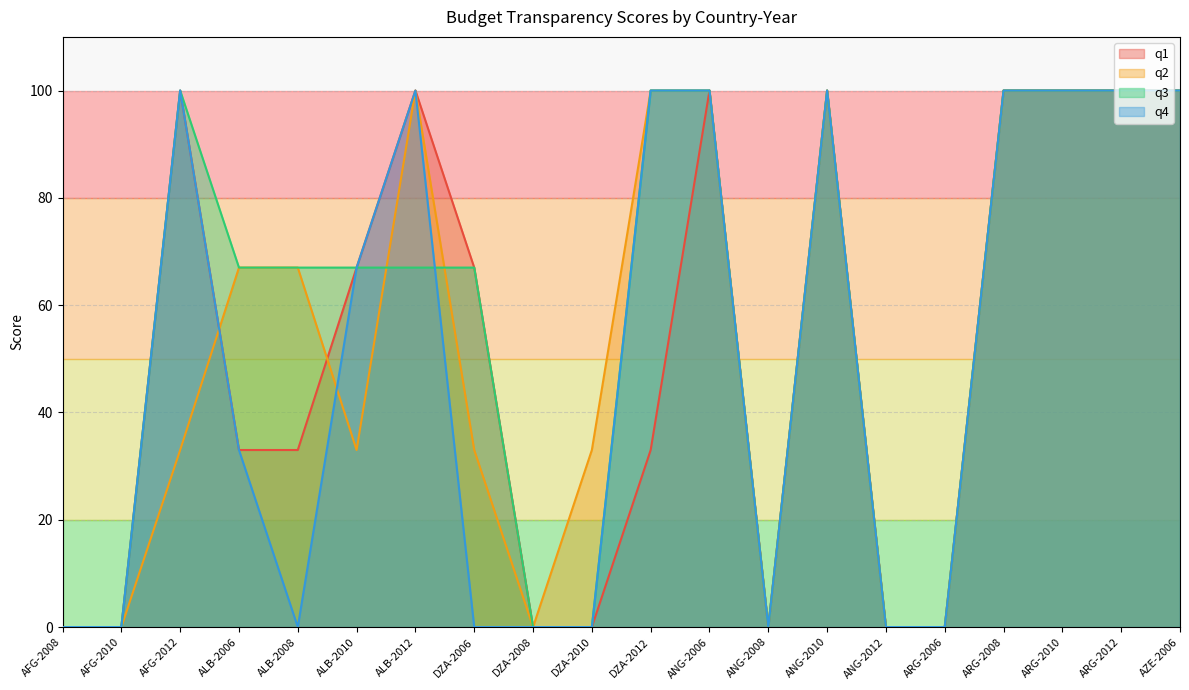

What is the average value of the q4 series?

50